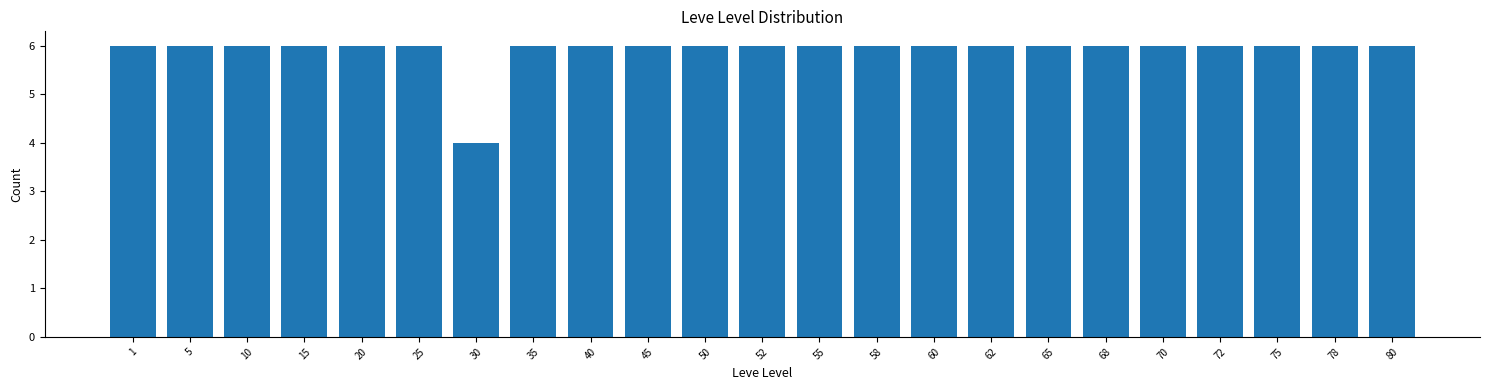

Reading left to right, extract all data points from this chart.

6	6	6	6	6	6	4	6	6	6	6	6	6	6	6	6	6	6	6	6	6	6	6